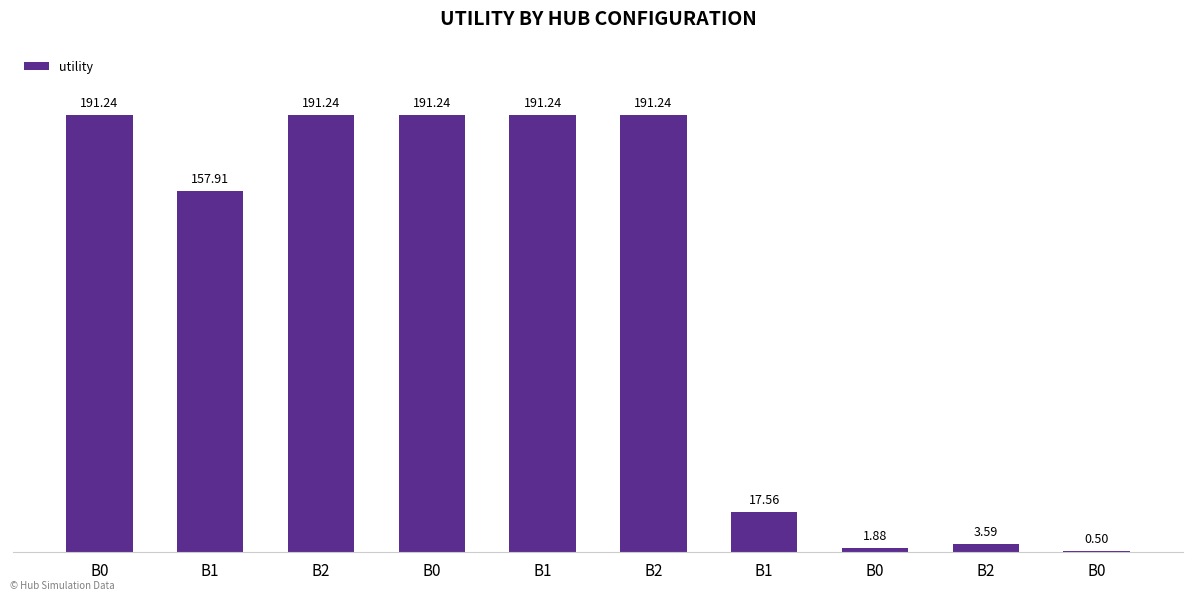

Reading right to left, what are all the values shown in this chart?

B0=0.5	B2=3.6	B0=1.9	B1=17.6	B2=191.2	B1=191.2	B0=191.2	B2=191.2	B1=157.9	B0=191.2